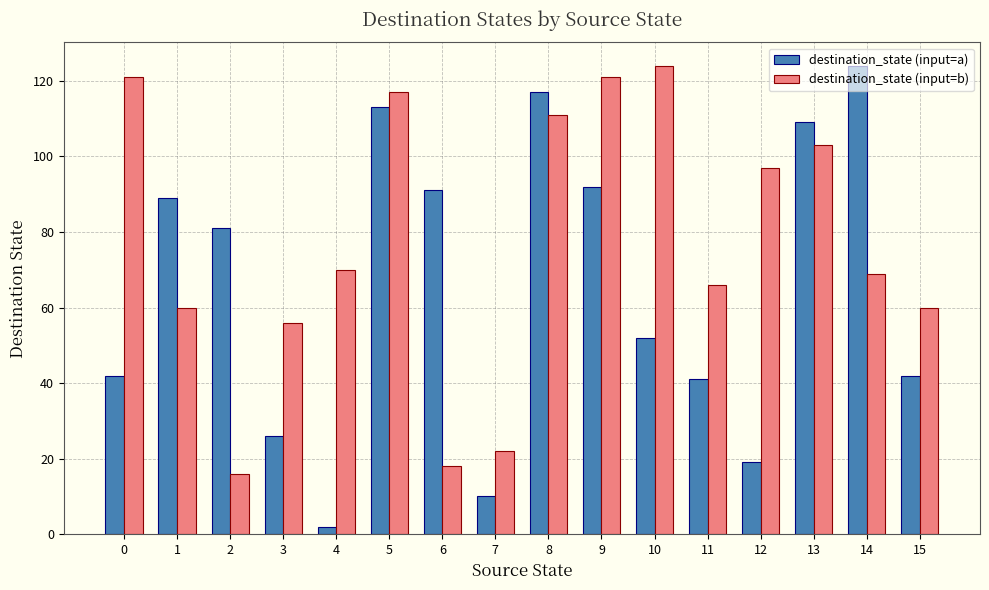

List the series in order of their overall mean, highest first.

destination_state (input=b), destination_state (input=a)